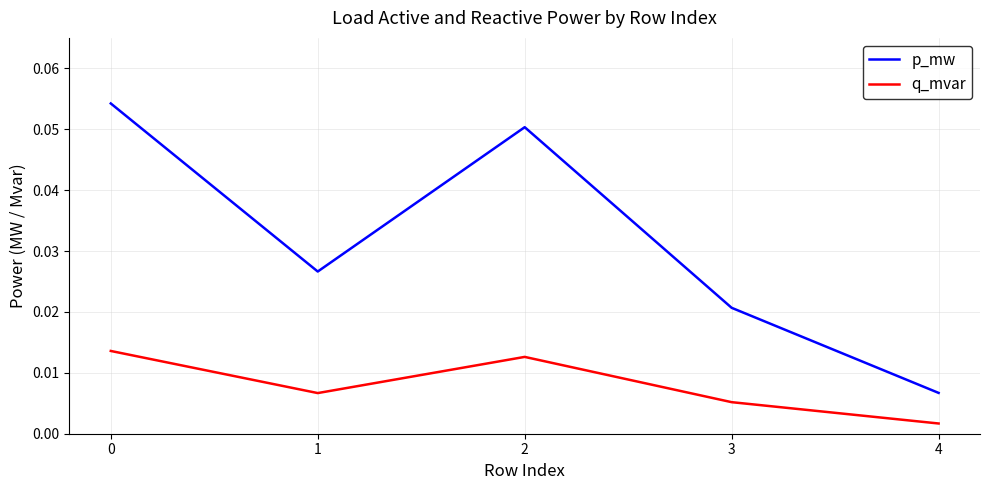

True or false: q_mvar and p_mw intersect in this chart.

False